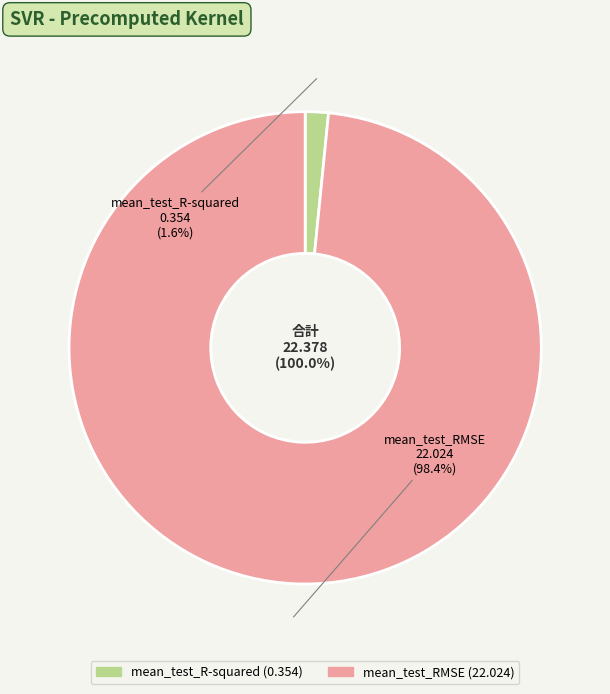

To the nearest percent, what percentage of the pie is mean_test_R-squared?

2%